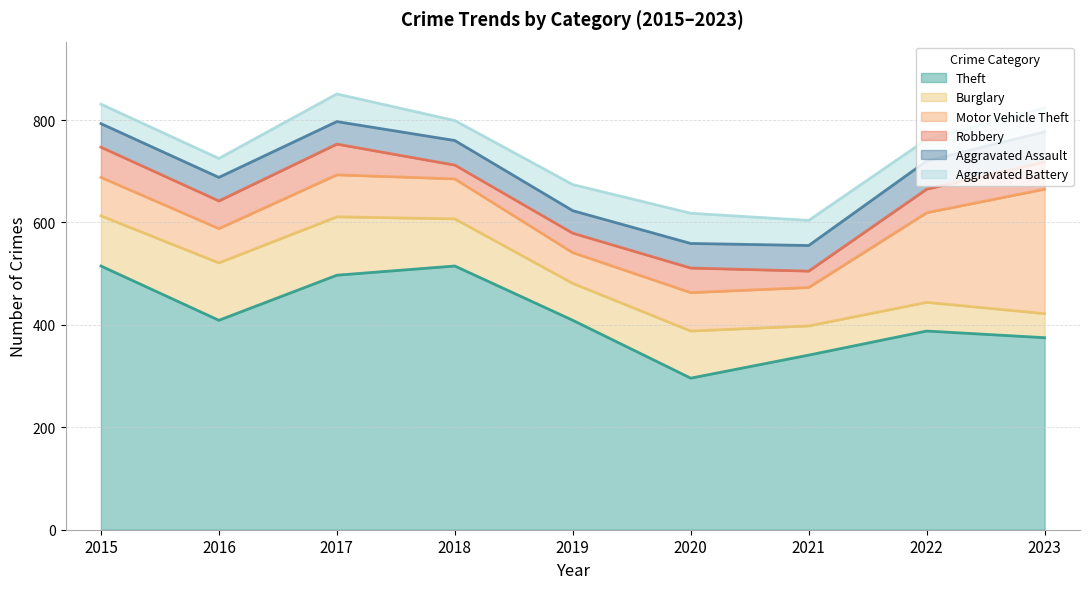

List the labels in order of Robbery value, largest first.

2017, 2015, 2016, 2023, 2020, 2022, 2019, 2021, 2018